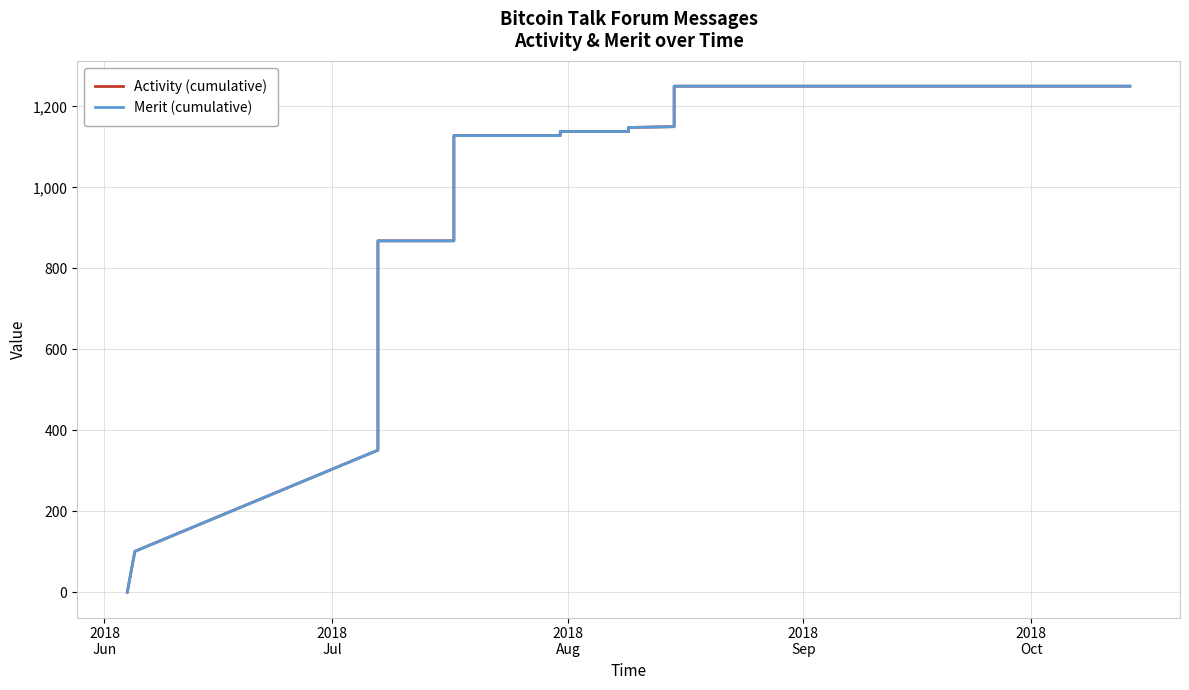

List the series in order of their peak value, highest first.

Activity (cumulative), Merit (cumulative)